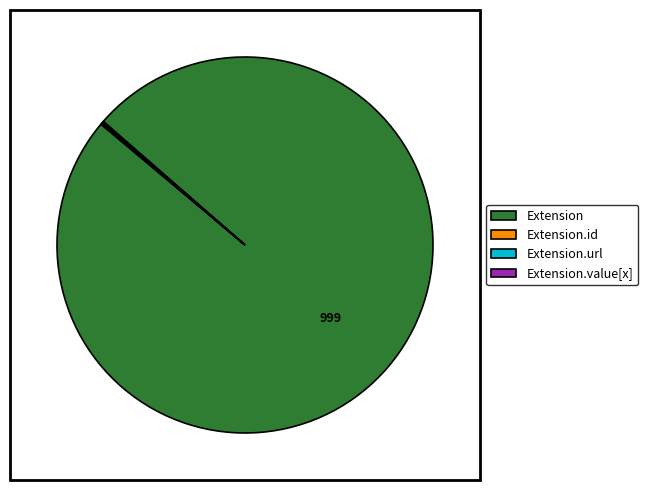

Which category has the biggest portion of the pie?

Extension